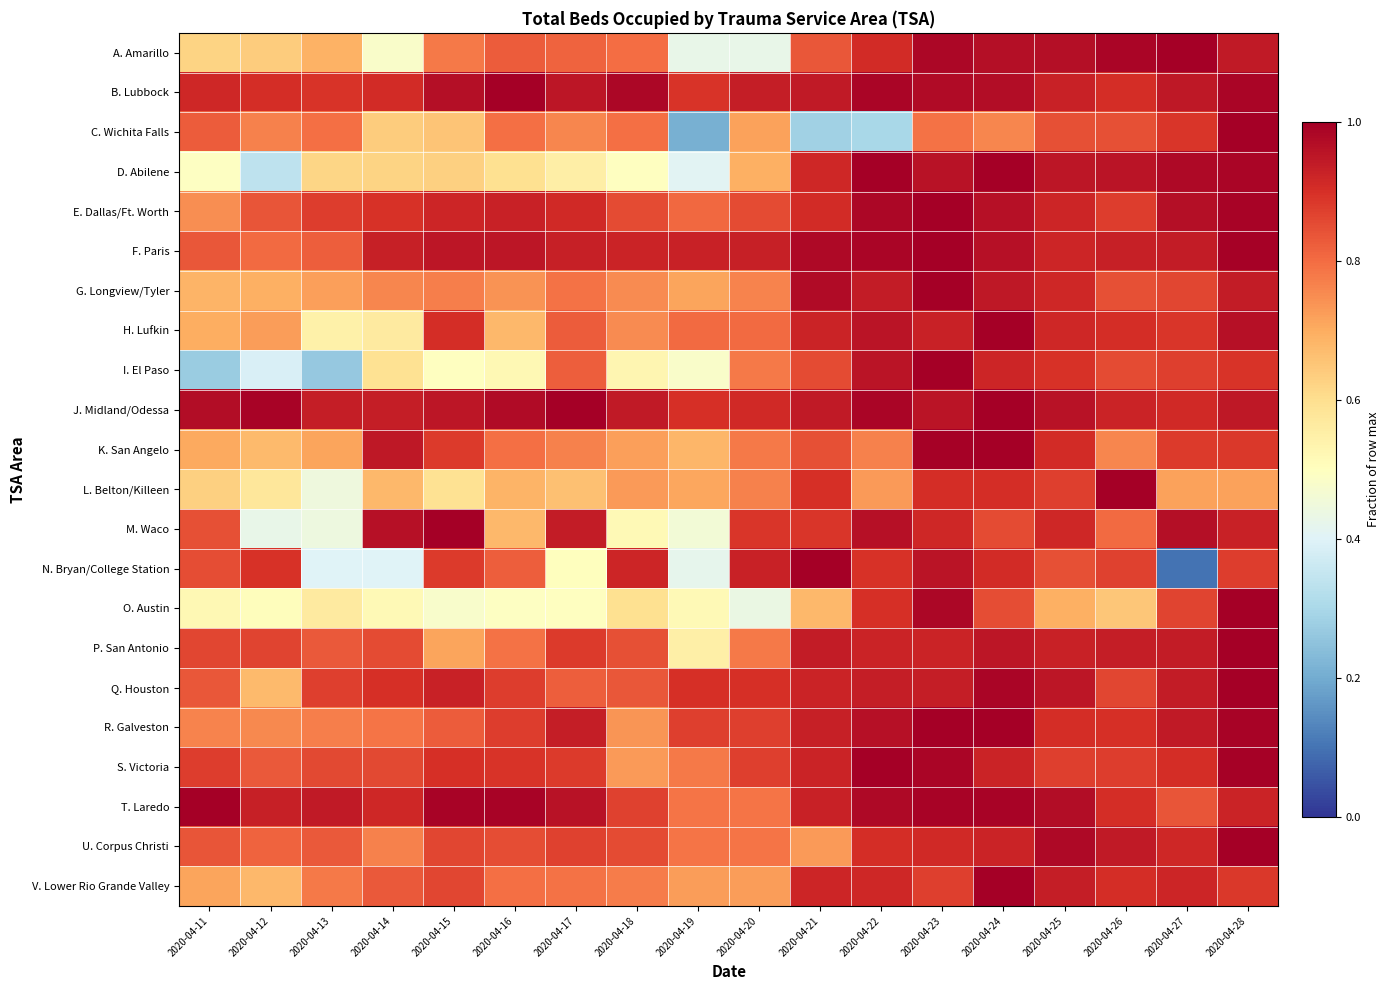

Reading left to right, extract all data points from this chart.

A. Amarillo: 2020-04-11=0.6	2020-04-12=0.6	2020-04-13=0.7	2020-04-14=0.5	2020-04-15=0.8	2020-04-16=0.8	2020-04-17=0.8	2020-04-18=0.8	2020-04-19=0.4	2020-04-20=0.4	2020-04-21=0.8	2020-04-22=0.9	2020-04-23=1.0	2020-04-24=1.0	2020-04-25=1.0	2020-04-26=1.0	2020-04-27=1.0	2020-04-28=0.9
B. Lubbock: 2020-04-11=0.9	2020-04-12=0.9	2020-04-13=0.9	2020-04-14=0.9	2020-04-15=1.0	2020-04-16=1.0	2020-04-17=1.0	2020-04-18=1.0	2020-04-19=0.9	2020-04-20=0.9	2020-04-21=0.9	2020-04-22=1.0	2020-04-23=1.0	2020-04-24=1.0	2020-04-25=0.9	2020-04-26=0.9	2020-04-27=0.9	2020-04-28=1.0
C. Wichita Falls: 2020-04-11=0.8	2020-04-12=0.8	2020-04-13=0.8	2020-04-14=0.6	2020-04-15=0.7	2020-04-16=0.8	2020-04-17=0.8	2020-04-18=0.8	2020-04-19=0.2	2020-04-20=0.7	2020-04-21=0.3	2020-04-22=0.3	2020-04-23=0.8	2020-04-24=0.8	2020-04-25=0.8	2020-04-26=0.8	2020-04-27=0.9	2020-04-28=1.0
D. Abilene: 2020-04-11=0.5	2020-04-12=0.3	2020-04-13=0.6	2020-04-14=0.6	2020-04-15=0.6	2020-04-16=0.6	2020-04-17=0.6	2020-04-18=0.5	2020-04-19=0.4	2020-04-20=0.7	2020-04-21=0.9	2020-04-22=1.0	2020-04-23=1.0	2020-04-24=1.0	2020-04-25=1.0	2020-04-26=1.0	2020-04-27=1.0	2020-04-28=1.0
E. Dallas/Ft. Worth: 2020-04-11=0.7	2020-04-12=0.8	2020-04-13=0.9	2020-04-14=0.9	2020-04-15=0.9	2020-04-16=0.9	2020-04-17=0.9	2020-04-18=0.9	2020-04-19=0.8	2020-04-20=0.9	2020-04-21=0.9	2020-04-22=1.0	2020-04-23=1.0	2020-04-24=1.0	2020-04-25=0.9	2020-04-26=0.9	2020-04-27=1.0	2020-04-28=1.0
F. Paris: 2020-04-11=0.8	2020-04-12=0.8	2020-04-13=0.8	2020-04-14=0.9	2020-04-15=1.0	2020-04-16=1.0	2020-04-17=0.9	2020-04-18=0.9	2020-04-19=0.9	2020-04-20=0.9	2020-04-21=1.0	2020-04-22=1.0	2020-04-23=1.0	2020-04-24=1.0	2020-04-25=0.9	2020-04-26=0.9	2020-04-27=0.9	2020-04-28=1.0
G. Longview/Tyler: 2020-04-11=0.7	2020-04-12=0.7	2020-04-13=0.7	2020-04-14=0.8	2020-04-15=0.8	2020-04-16=0.7	2020-04-17=0.8	2020-04-18=0.8	2020-04-19=0.7	2020-04-20=0.8	2020-04-21=1.0	2020-04-22=0.9	2020-04-23=1.0	2020-04-24=0.9	2020-04-25=0.9	2020-04-26=0.8	2020-04-27=0.9	2020-04-28=0.9
H. Lufkin: 2020-04-11=0.7	2020-04-12=0.7	2020-04-13=0.5	2020-04-14=0.6	2020-04-15=0.9	2020-04-16=0.7	2020-04-17=0.8	2020-04-18=0.8	2020-04-19=0.8	2020-04-20=0.8	2020-04-21=0.9	2020-04-22=1.0	2020-04-23=0.9	2020-04-24=1.0	2020-04-25=0.9	2020-04-26=0.9	2020-04-27=0.9	2020-04-28=1.0
I. El Paso: 2020-04-11=0.3	2020-04-12=0.4	2020-04-13=0.3	2020-04-14=0.6	2020-04-15=0.5	2020-04-16=0.5	2020-04-17=0.8	2020-04-18=0.5	2020-04-19=0.5	2020-04-20=0.8	2020-04-21=0.9	2020-04-22=1.0	2020-04-23=1.0	2020-04-24=0.9	2020-04-25=0.9	2020-04-26=0.9	2020-04-27=0.9	2020-04-28=0.9
J. Midland/Odessa: 2020-04-11=1.0	2020-04-12=1.0	2020-04-13=0.9	2020-04-14=0.9	2020-04-15=1.0	2020-04-16=1.0	2020-04-17=1.0	2020-04-18=0.9	2020-04-19=0.9	2020-04-20=0.9	2020-04-21=0.9	2020-04-22=1.0	2020-04-23=1.0	2020-04-24=1.0	2020-04-25=1.0	2020-04-26=0.9	2020-04-27=0.9	2020-04-28=0.9
K. San Angelo: 2020-04-11=0.7	2020-04-12=0.7	2020-04-13=0.7	2020-04-14=0.9	2020-04-15=0.9	2020-04-16=0.8	2020-04-17=0.8	2020-04-18=0.7	2020-04-19=0.7	2020-04-20=0.8	2020-04-21=0.8	2020-04-22=0.8	2020-04-23=1.0	2020-04-24=1.0	2020-04-25=0.9	2020-04-26=0.8	2020-04-27=0.9	2020-04-28=0.9
L. Belton/Killeen: 2020-04-11=0.6	2020-04-12=0.6	2020-04-13=0.4	2020-04-14=0.7	2020-04-15=0.6	2020-04-16=0.7	2020-04-17=0.7	2020-04-18=0.7	2020-04-19=0.7	2020-04-20=0.8	2020-04-21=0.9	2020-04-22=0.7	2020-04-23=0.9	2020-04-24=0.9	2020-04-25=0.9	2020-04-26=1.0	2020-04-27=0.7	2020-04-28=0.7
M. Waco: 2020-04-11=0.8	2020-04-12=0.4	2020-04-13=0.4	2020-04-14=1.0	2020-04-15=1.0	2020-04-16=0.7	2020-04-17=0.9	2020-04-18=0.5	2020-04-19=0.5	2020-04-20=0.9	2020-04-21=0.9	2020-04-22=1.0	2020-04-23=0.9	2020-04-24=0.9	2020-04-25=0.9	2020-04-26=0.8	2020-04-27=1.0	2020-04-28=0.9
N. Bryan/College Station: 2020-04-11=0.8	2020-04-12=0.9	2020-04-13=0.4	2020-04-14=0.4	2020-04-15=0.9	2020-04-16=0.8	2020-04-17=0.5	2020-04-18=0.9	2020-04-19=0.4	2020-04-20=0.9	2020-04-21=1.0	2020-04-22=0.9	2020-04-23=1.0	2020-04-24=0.9	2020-04-25=0.8	2020-04-26=0.9	2020-04-27=0.1	2020-04-28=0.9
O. Austin: 2020-04-11=0.5	2020-04-12=0.5	2020-04-13=0.6	2020-04-14=0.5	2020-04-15=0.5	2020-04-16=0.5	2020-04-17=0.5	2020-04-18=0.6	2020-04-19=0.5	2020-04-20=0.4	2020-04-21=0.7	2020-04-22=0.9	2020-04-23=1.0	2020-04-24=0.8	2020-04-25=0.7	2020-04-26=0.6	2020-04-27=0.9	2020-04-28=1.0
P. San Antonio: 2020-04-11=0.9	2020-04-12=0.9	2020-04-13=0.8	2020-04-14=0.9	2020-04-15=0.7	2020-04-16=0.8	2020-04-17=0.9	2020-04-18=0.8	2020-04-19=0.5	2020-04-20=0.8	2020-04-21=0.9	2020-04-22=0.9	2020-04-23=0.9	2020-04-24=0.9	2020-04-25=0.9	2020-04-26=0.9	2020-04-27=0.9	2020-04-28=1.0
Q. Houston: 2020-04-11=0.8	2020-04-12=0.7	2020-04-13=0.9	2020-04-14=0.9	2020-04-15=0.9	2020-04-16=0.9	2020-04-17=0.8	2020-04-18=0.8	2020-04-19=0.9	2020-04-20=0.9	2020-04-21=0.9	2020-04-22=0.9	2020-04-23=0.9	2020-04-24=1.0	2020-04-25=1.0	2020-04-26=0.9	2020-04-27=0.9	2020-04-28=1.0
R. Galveston: 2020-04-11=0.8	2020-04-12=0.8	2020-04-13=0.8	2020-04-14=0.8	2020-04-15=0.8	2020-04-16=0.9	2020-04-17=0.9	2020-04-18=0.7	2020-04-19=0.9	2020-04-20=0.9	2020-04-21=0.9	2020-04-22=1.0	2020-04-23=1.0	2020-04-24=1.0	2020-04-25=0.9	2020-04-26=0.9	2020-04-27=0.9	2020-04-28=1.0
S. Victoria: 2020-04-11=0.9	2020-04-12=0.8	2020-04-13=0.9	2020-04-14=0.9	2020-04-15=0.9	2020-04-16=0.9	2020-04-17=0.9	2020-04-18=0.7	2020-04-19=0.8	2020-04-20=0.9	2020-04-21=0.9	2020-04-22=1.0	2020-04-23=1.0	2020-04-24=0.9	2020-04-25=0.9	2020-04-26=0.9	2020-04-27=0.9	2020-04-28=1.0
T. Laredo: 2020-04-11=1.0	2020-04-12=0.9	2020-04-13=0.9	2020-04-14=0.9	2020-04-15=1.0	2020-04-16=1.0	2020-04-17=1.0	2020-04-18=0.9	2020-04-19=0.8	2020-04-20=0.8	2020-04-21=0.9	2020-04-22=1.0	2020-04-23=1.0	2020-04-24=1.0	2020-04-25=1.0	2020-04-26=0.9	2020-04-27=0.8	2020-04-28=0.9
U. Corpus Christi: 2020-04-11=0.8	2020-04-12=0.8	2020-04-13=0.8	2020-04-14=0.8	2020-04-15=0.9	2020-04-16=0.8	2020-04-17=0.9	2020-04-18=0.9	2020-04-19=0.8	2020-04-20=0.8	2020-04-21=0.7	2020-04-22=0.9	2020-04-23=0.9	2020-04-24=0.9	2020-04-25=1.0	2020-04-26=0.9	2020-04-27=0.9	2020-04-28=1.0
V. Lower Rio Grande Valley: 2020-04-11=0.7	2020-04-12=0.7	2020-04-13=0.8	2020-04-14=0.8	2020-04-15=0.9	2020-04-16=0.8	2020-04-17=0.8	2020-04-18=0.8	2020-04-19=0.7	2020-04-20=0.7	2020-04-21=0.9	2020-04-22=0.9	2020-04-23=0.9	2020-04-24=1.0	2020-04-25=0.9	2020-04-26=0.9	2020-04-27=0.9	2020-04-28=0.9